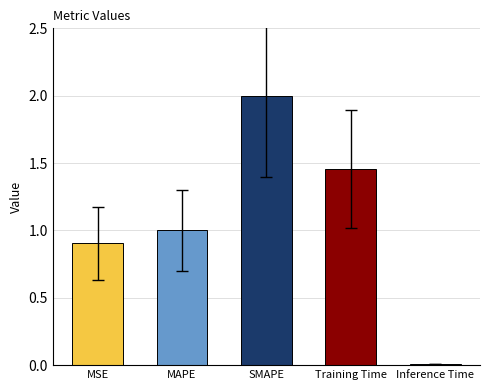

How many data points are less than 1?

2